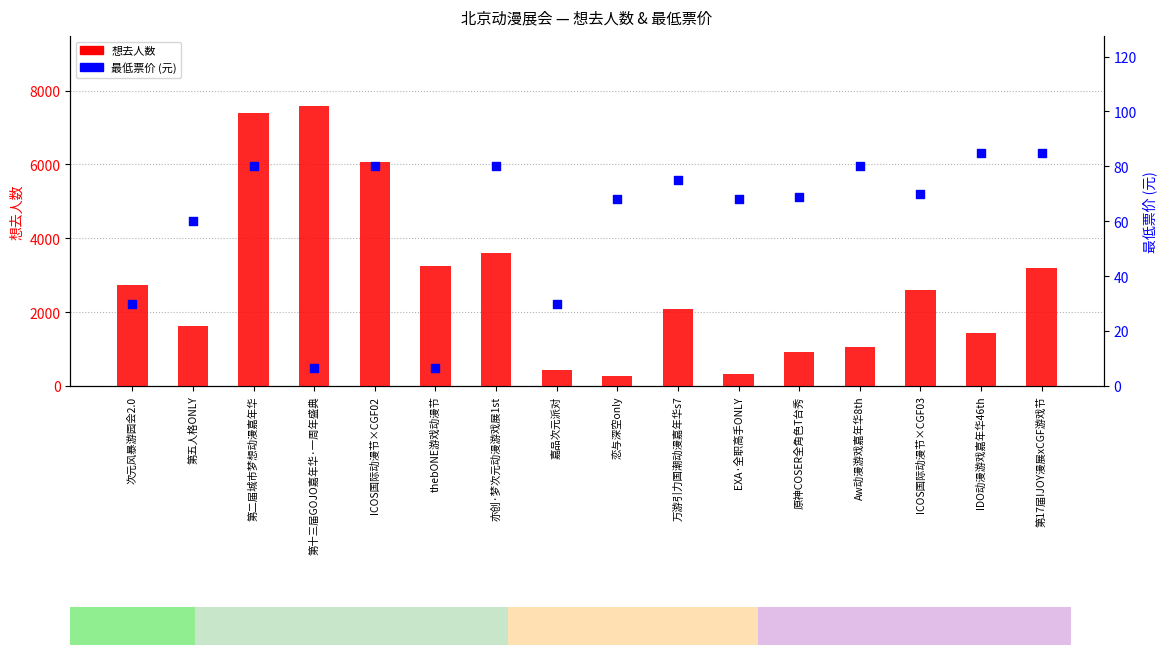

Which series has the largest Y range (max minus min)?

想去人数